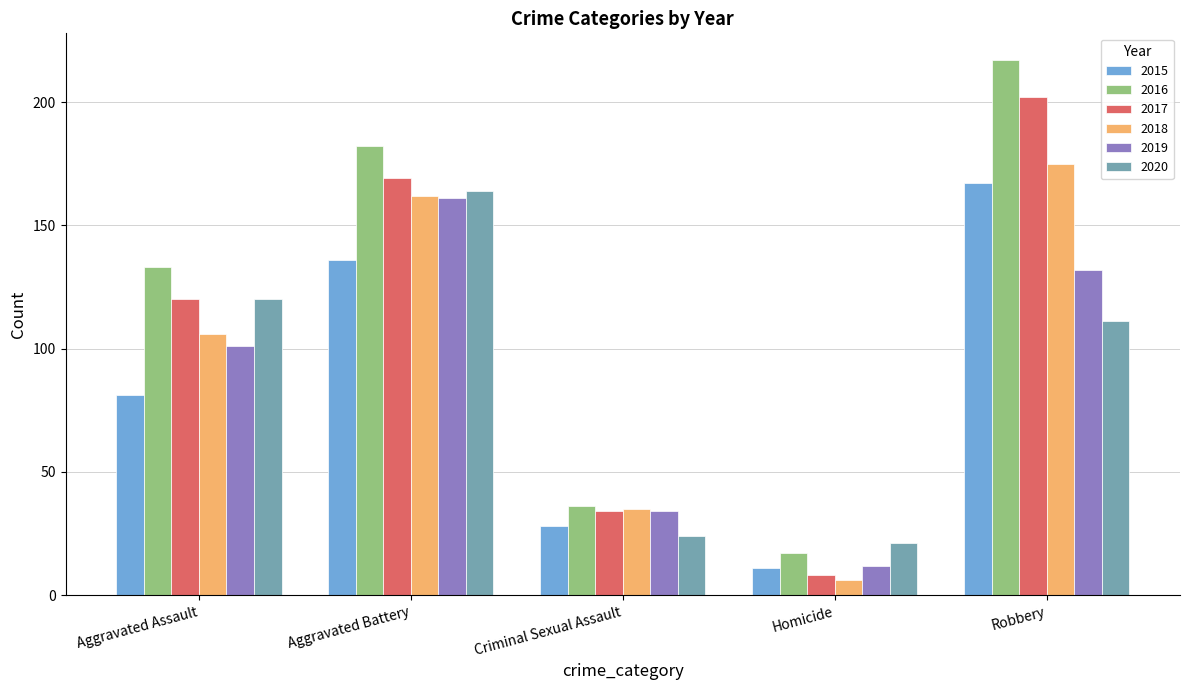

Reading left to right, transcribe all the data shown in this chart.

2015: Aggravated Assault=81	Aggravated Battery=136	Criminal Sexual Assault=28	Homicide=11	Robbery=167
2016: Aggravated Assault=133	Aggravated Battery=182	Criminal Sexual Assault=36	Homicide=17	Robbery=217
2017: Aggravated Assault=120	Aggravated Battery=169	Criminal Sexual Assault=34	Homicide=8	Robbery=202
2018: Aggravated Assault=106	Aggravated Battery=162	Criminal Sexual Assault=35	Homicide=6	Robbery=175
2019: Aggravated Assault=101	Aggravated Battery=161	Criminal Sexual Assault=34	Homicide=12	Robbery=132
2020: Aggravated Assault=120	Aggravated Battery=164	Criminal Sexual Assault=24	Homicide=21	Robbery=111